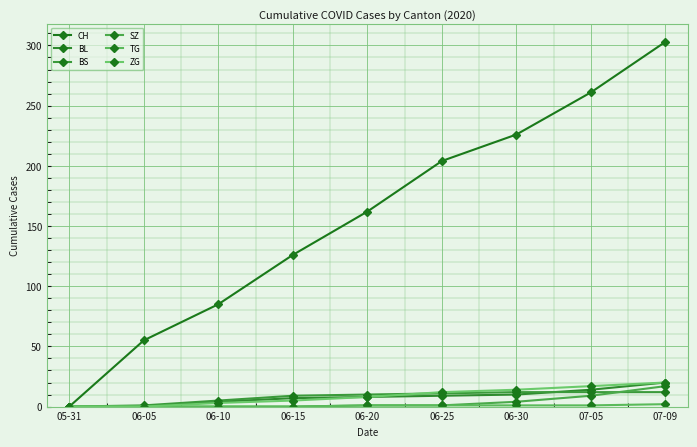

True or false: SZ has a value of 17 at 07-09.

True